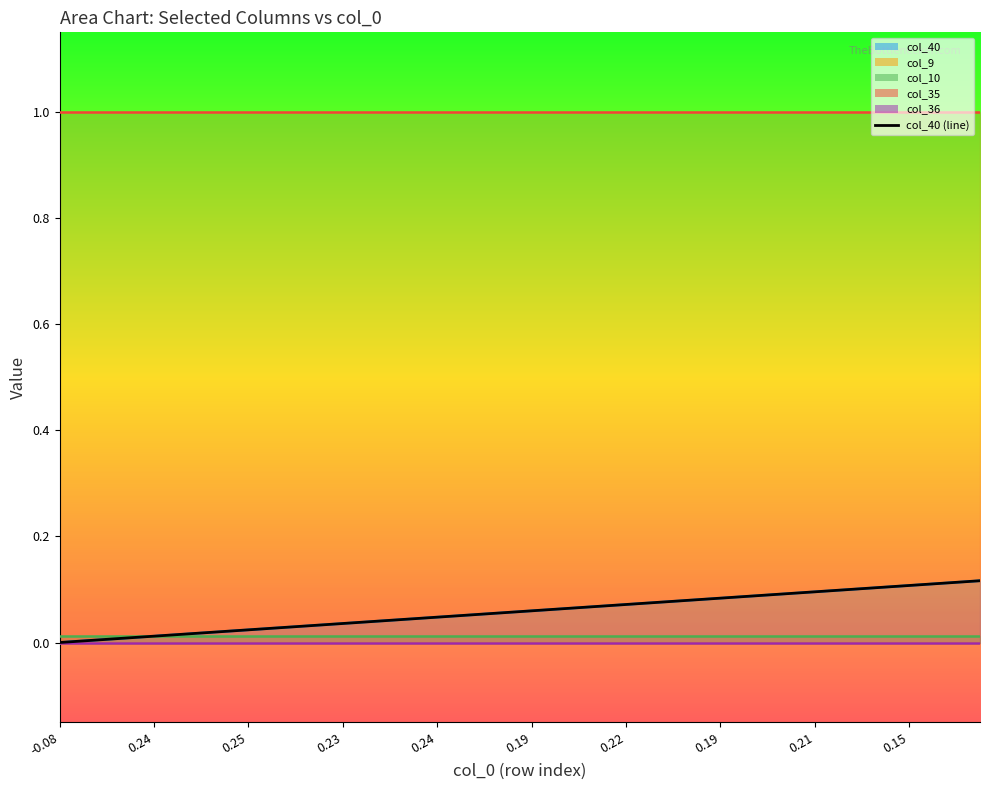

Reading left to right, transcribe all the data shown in this chart.

col_40: 0=0.0	1=0.0	2=0.0	3=0.0	4=0.0	5=0.0	6=0.0	7=0.0	8=0.0	9=0.0	10=0.0	11=0.0	12=0.0	13=0.0	14=0.0	15=0.0	16=0.0	17=0.1	18=0.1	19=0.1	20=0.1	21=0.1	22=0.1	23=0.1	24=0.1	25=0.1	26=0.1	27=0.1	28=0.1	29=0.1	30=0.1	31=0.1	32=0.1	33=0.1	34=0.1	35=0.1	36=0.1	37=0.1	38=0.1	39=0.1
col_9: 0=0.0	1=0.0	2=0.0	3=0.0	4=0.0	5=0.0	6=0.0	7=0.0	8=0.0	9=0.0	10=0.0	11=0.0	12=0.0	13=0.0	14=0.0	15=0.0	16=0.0	17=0.0	18=0.0	19=0.0	20=0.0	21=0.0	22=0.0	23=0.0	24=0.0	25=0.0	26=0.0	27=0.0	28=0.0	29=0.0	30=0.0	31=0.0	32=0.0	33=0.0	34=0.0	35=0.0	36=0.0	37=0.0	38=0.0	39=0.0
col_10: 0=0.0	1=0.0	2=0.0	3=0.0	4=0.0	5=0.0	6=0.0	7=0.0	8=0.0	9=0.0	10=0.0	11=0.0	12=0.0	13=0.0	14=0.0	15=0.0	16=0.0	17=0.0	18=0.0	19=0.0	20=0.0	21=0.0	22=0.0	23=0.0	24=0.0	25=0.0	26=0.0	27=0.0	28=0.0	29=0.0	30=0.0	31=0.0	32=0.0	33=0.0	34=0.0	35=0.0	36=0.0	37=0.0	38=0.0	39=0.0
col_35: 0=1.0	1=1.0	2=1.0	3=1.0	4=1.0	5=1.0	6=1.0	7=1.0	8=1.0	9=1.0	10=1.0	11=1.0	12=1.0	13=1.0	14=1.0	15=1.0	16=1.0	17=1.0	18=1.0	19=1.0	20=1.0	21=1.0	22=1.0	23=1.0	24=1.0	25=1.0	26=1.0	27=1.0	28=1.0	29=1.0	30=1.0	31=1.0	32=1.0	33=1.0	34=1.0	35=1.0	36=1.0	37=1.0	38=1.0	39=1.0
col_36: 0=0.0	1=0.0	2=0.0	3=0.0	4=0.0	5=0.0	6=0.0	7=0.0	8=0.0	9=0.0	10=0.0	11=0.0	12=0.0	13=0.0	14=0.0	15=0.0	16=0.0	17=0.0	18=0.0	19=0.0	20=0.0	21=0.0	22=0.0	23=0.0	24=0.0	25=0.0	26=0.0	27=0.0	28=0.0	29=0.0	30=0.0	31=0.0	32=0.0	33=0.0	34=0.0	35=0.0	36=0.0	37=0.0	38=0.0	39=0.0